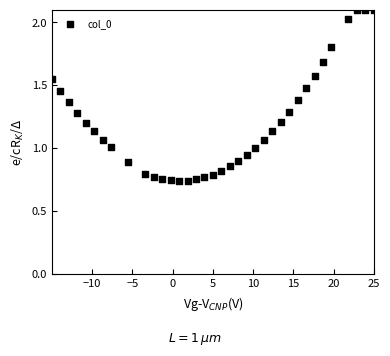

What is the range of X values (max minus min)?

40.0